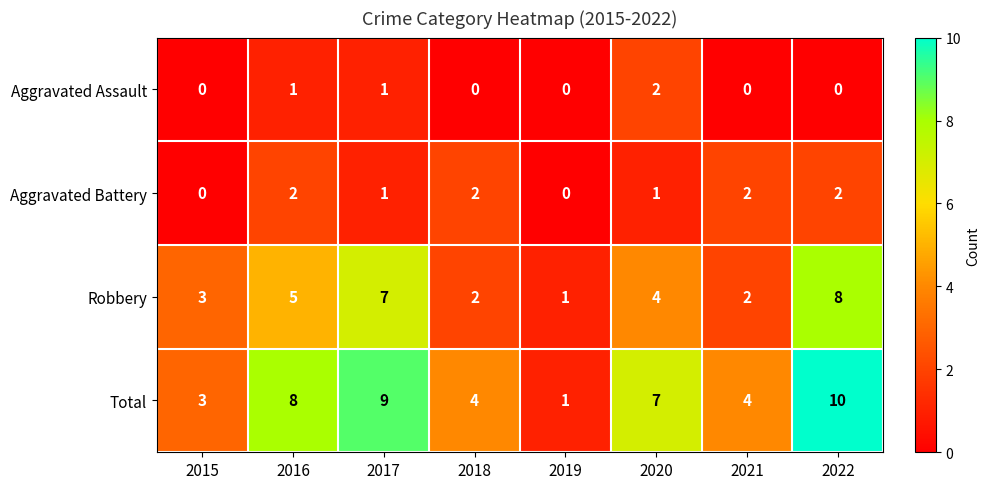

Is the value of Robbery at 2018 greater than the value of Total at 2022?

No